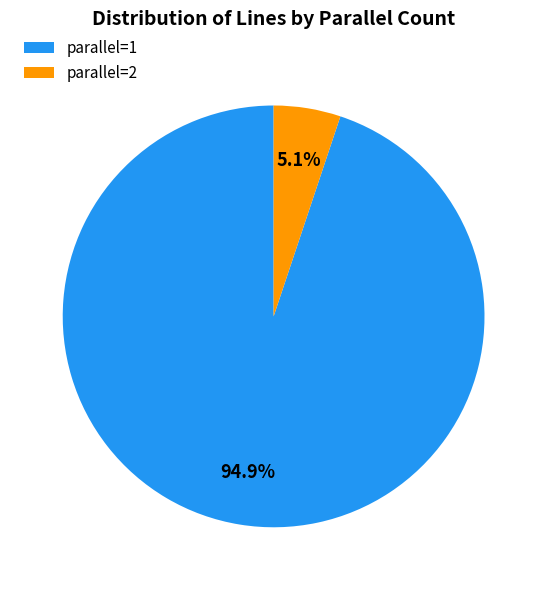

What is the largest slice in the pie chart?

parallel=1